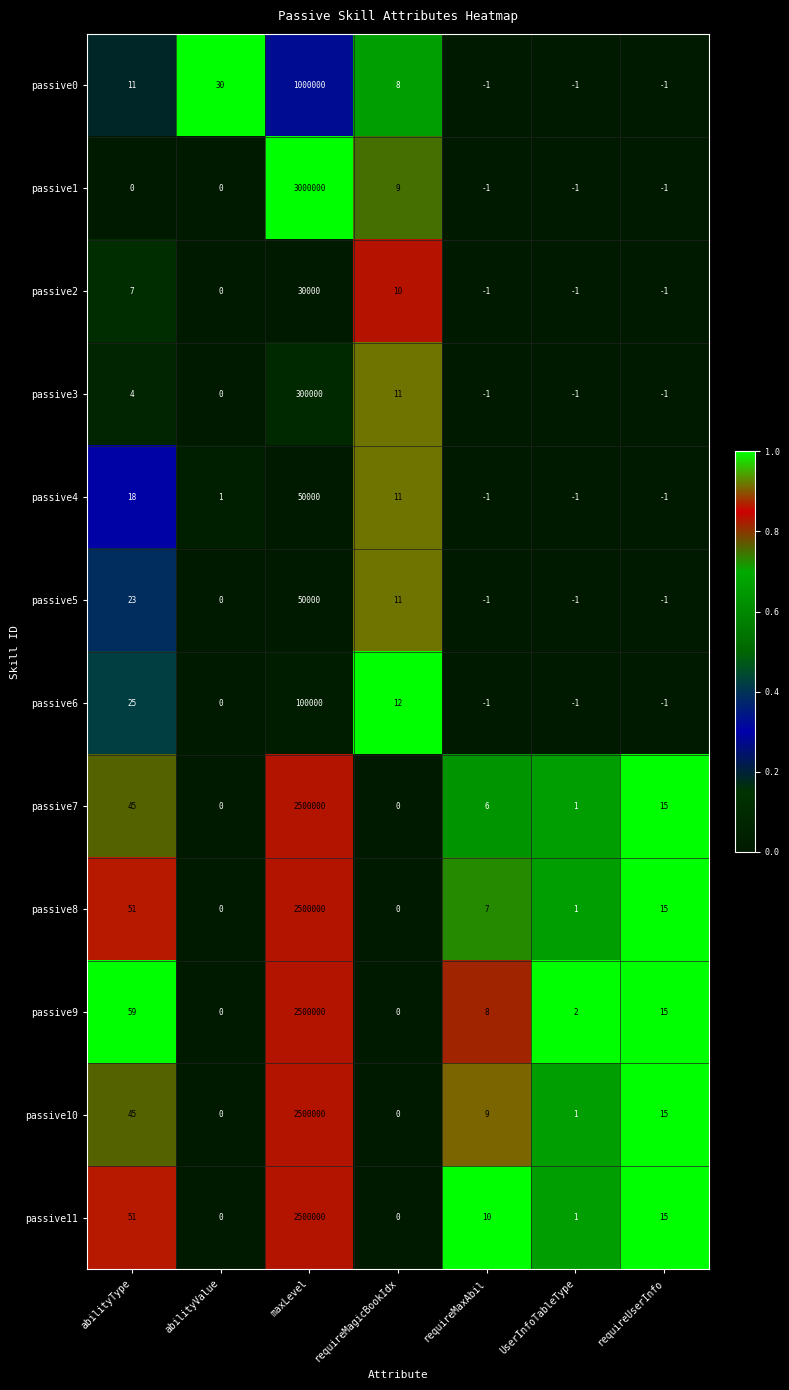

At which category does the chart reach its peak across all series?

maxLevel